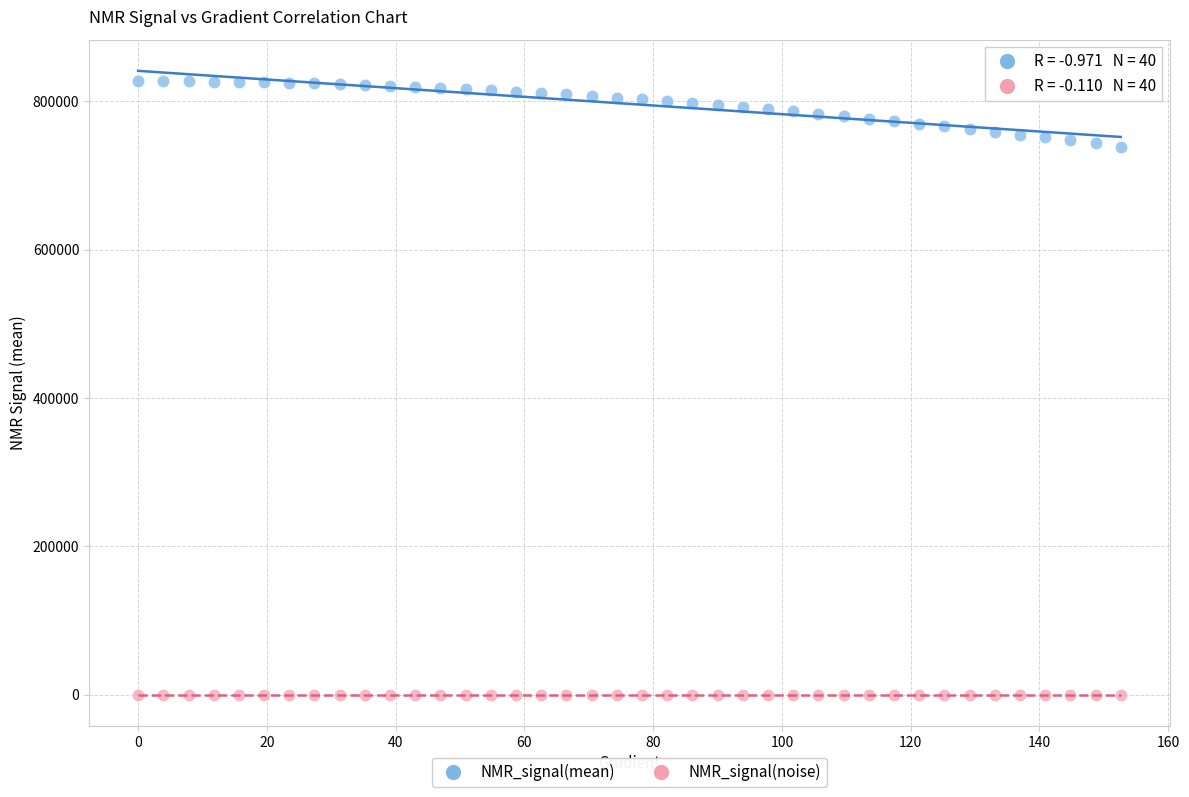

Which series has the largest Y range (max minus min)?

NMR_signal(mean)